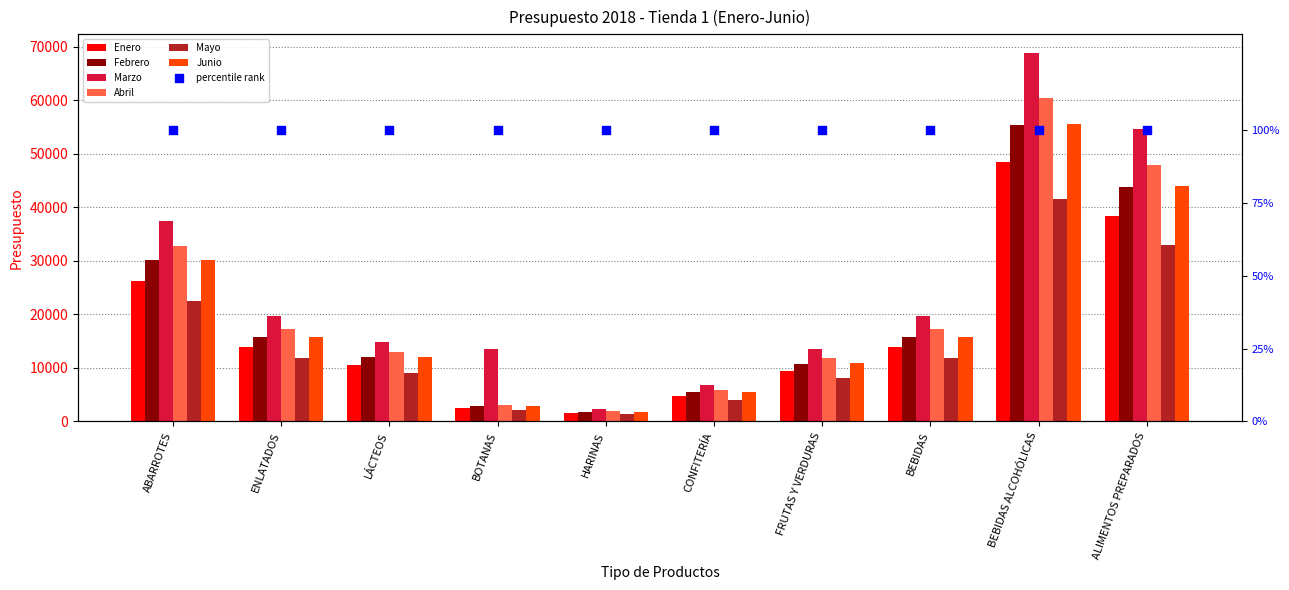

Which series has the largest total across all categories?

Marzo